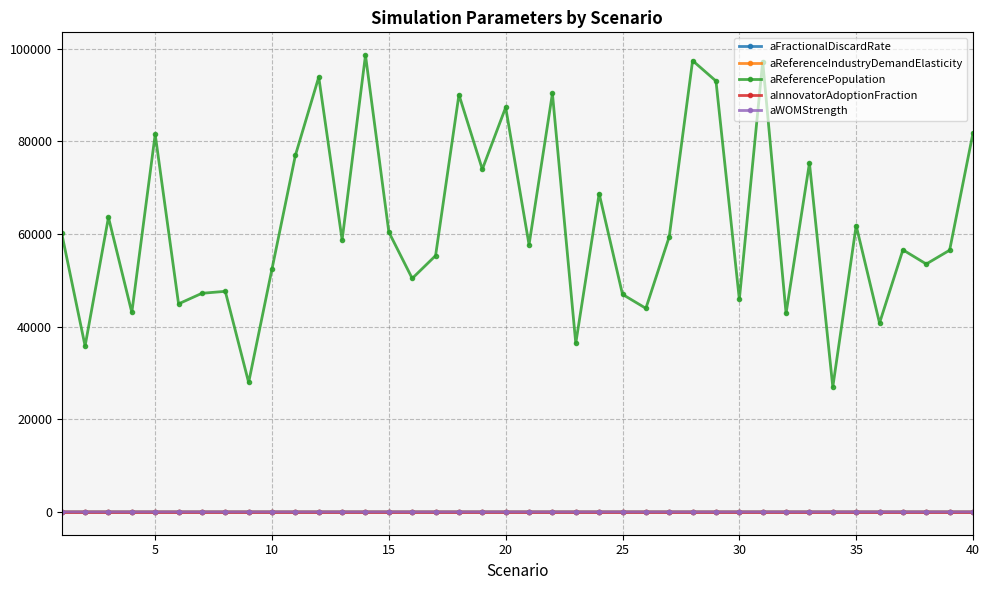

What is the lowest value of the aReferencePopulation series?

26971.8